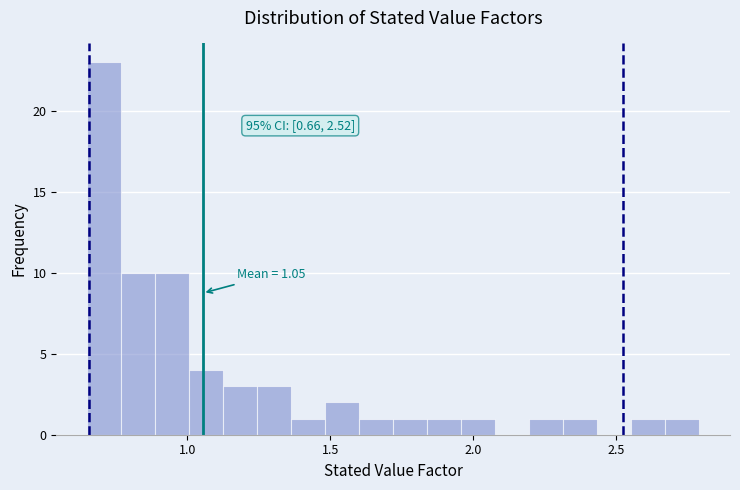

Read against the x-axis, roughly where is the centre of the tallest bar?

0.70